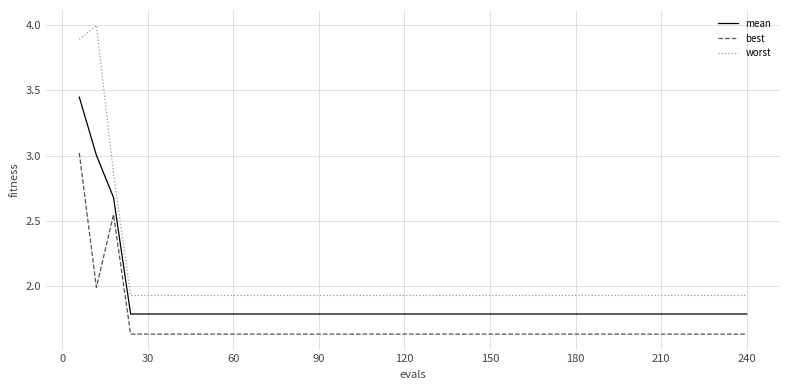

Which series has the largest total across all categories?

worst